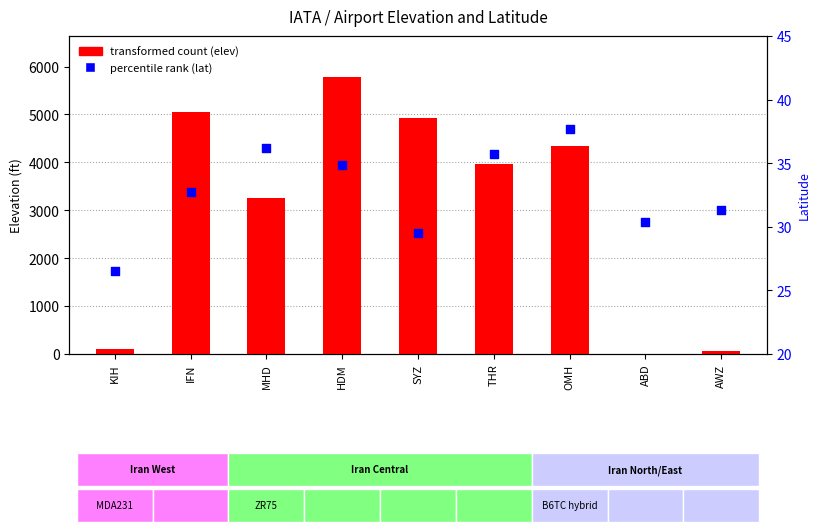

Which series has the largest Y range (max minus min)?

transformed count (elev)